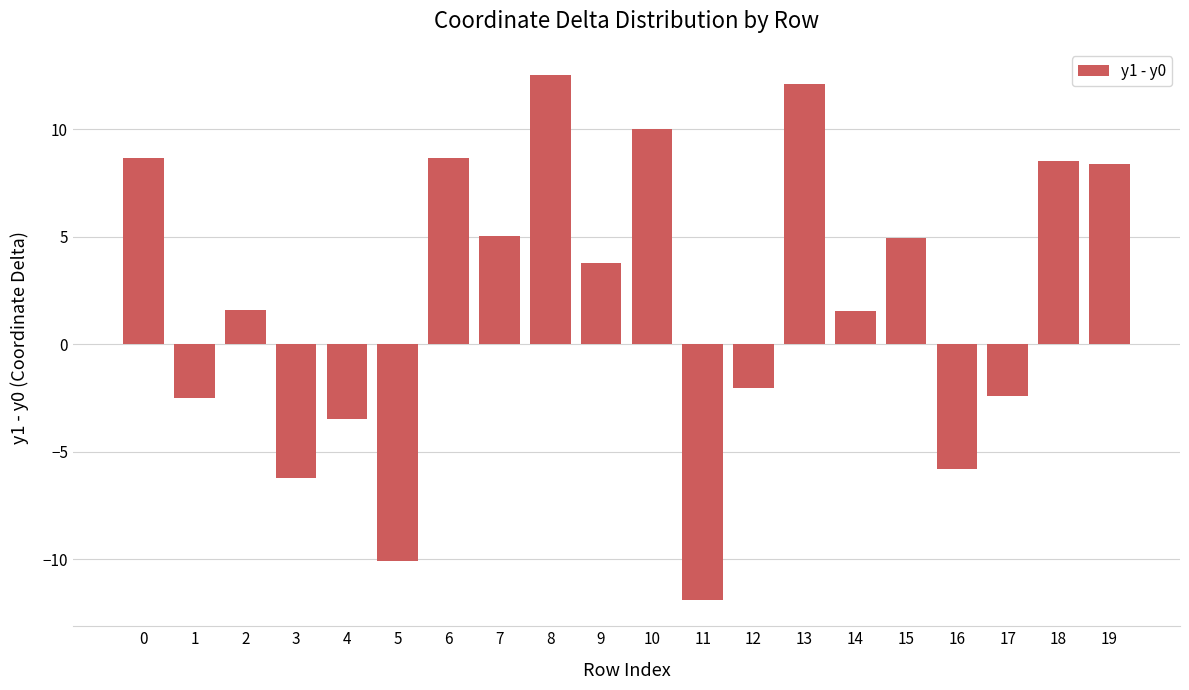

At which category does the chart reach its peak across all series?

8